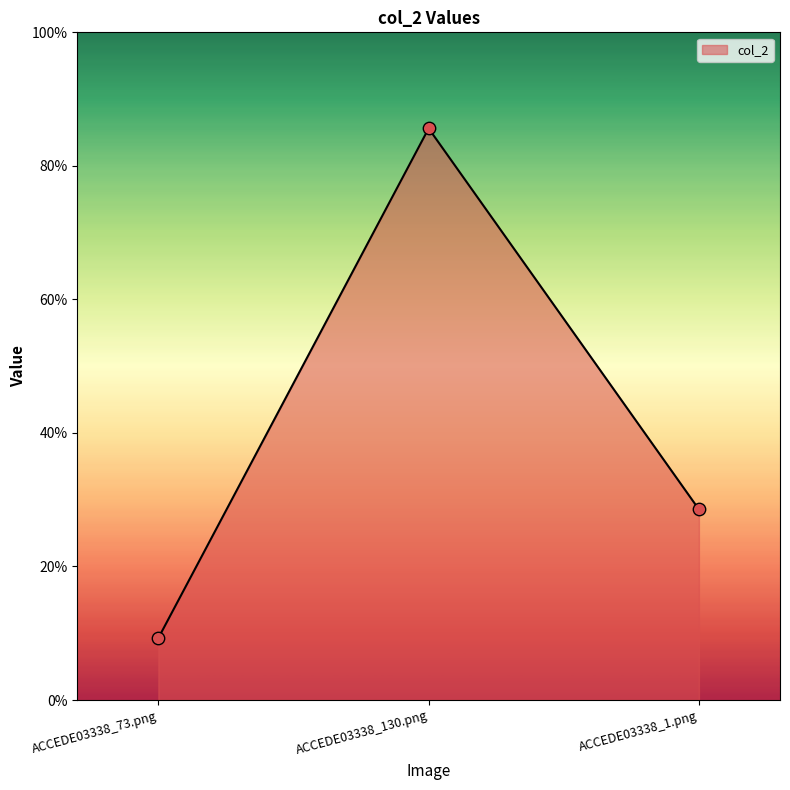

What is the change in value from ACCEDE03338_73.png to ACCEDE03338_130.png?

+0.8